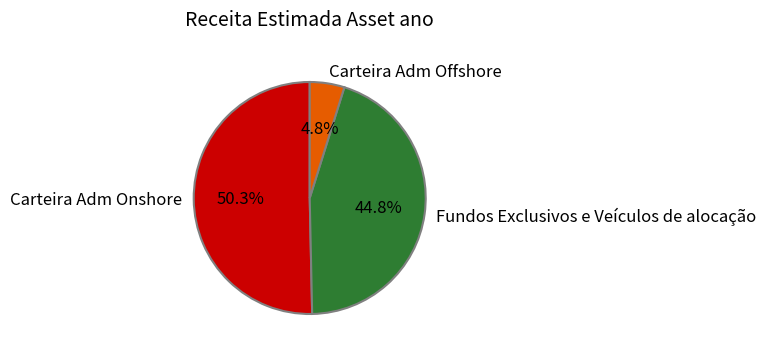

How many slices are in this pie chart?

3